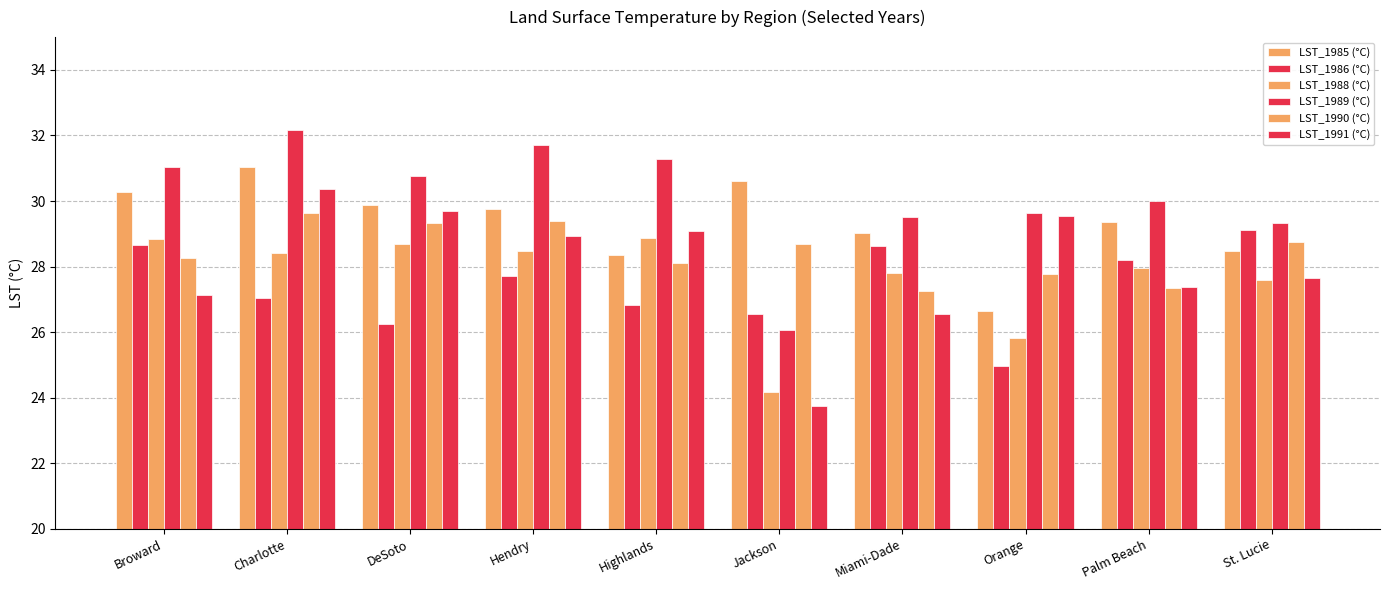

Are the bars grouped side by side (vs. stacked)?

Yes